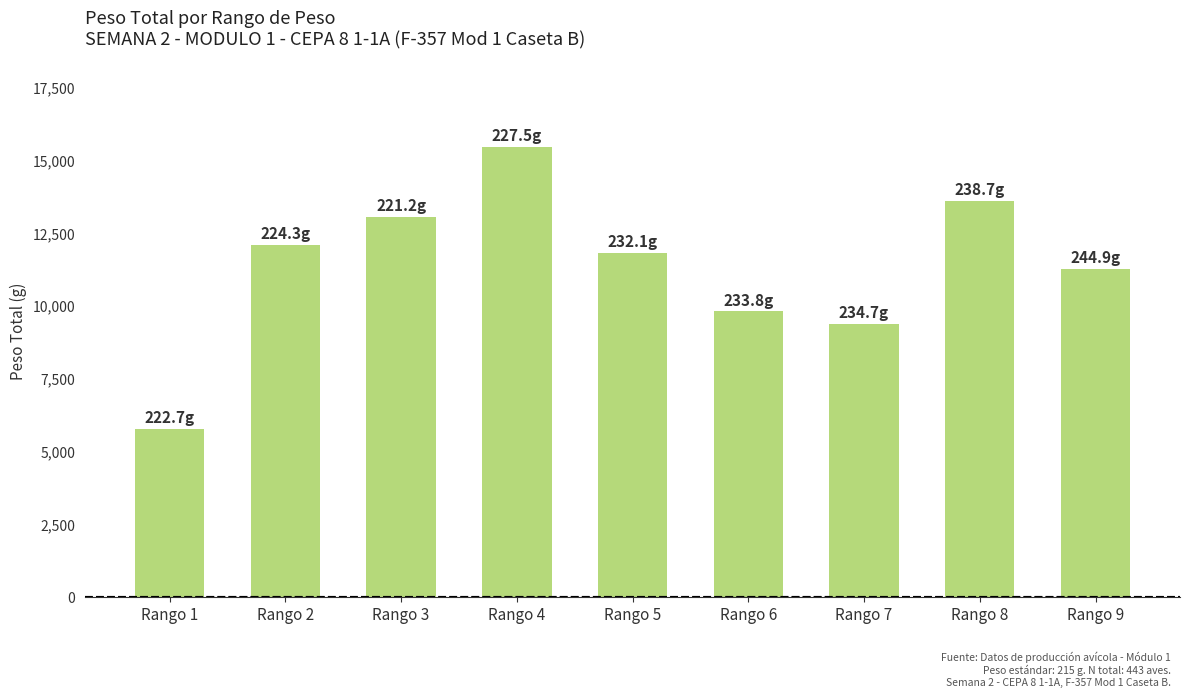

Between Rango 3 and Rango 4, which is larger?

Rango 4